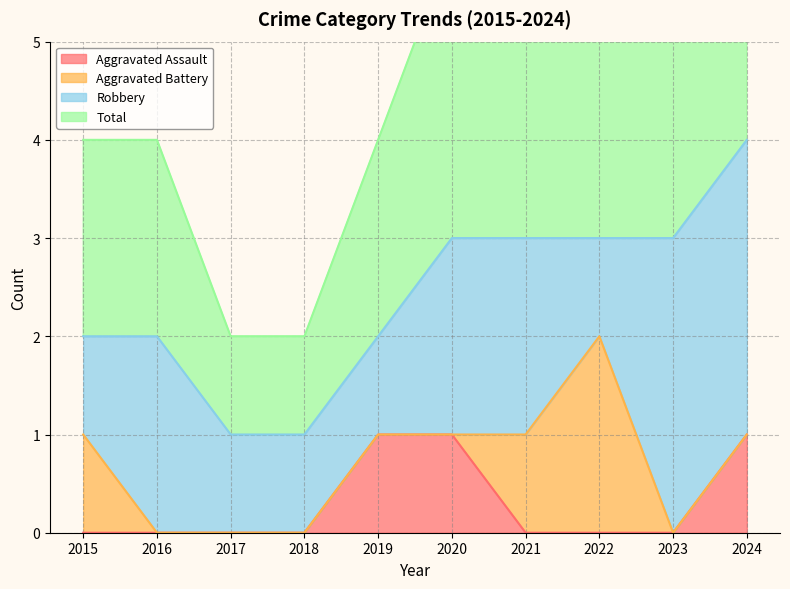

True or false: Aggravated Assault has a value of 1 at 2019.

True